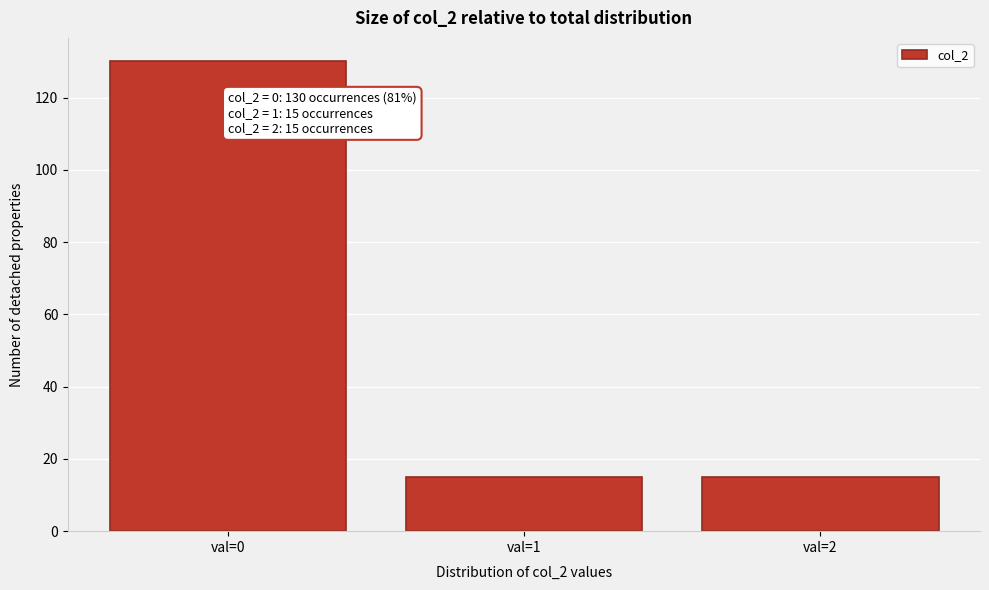

Reading left to right, transcribe all the data shown in this chart.

130	15	15